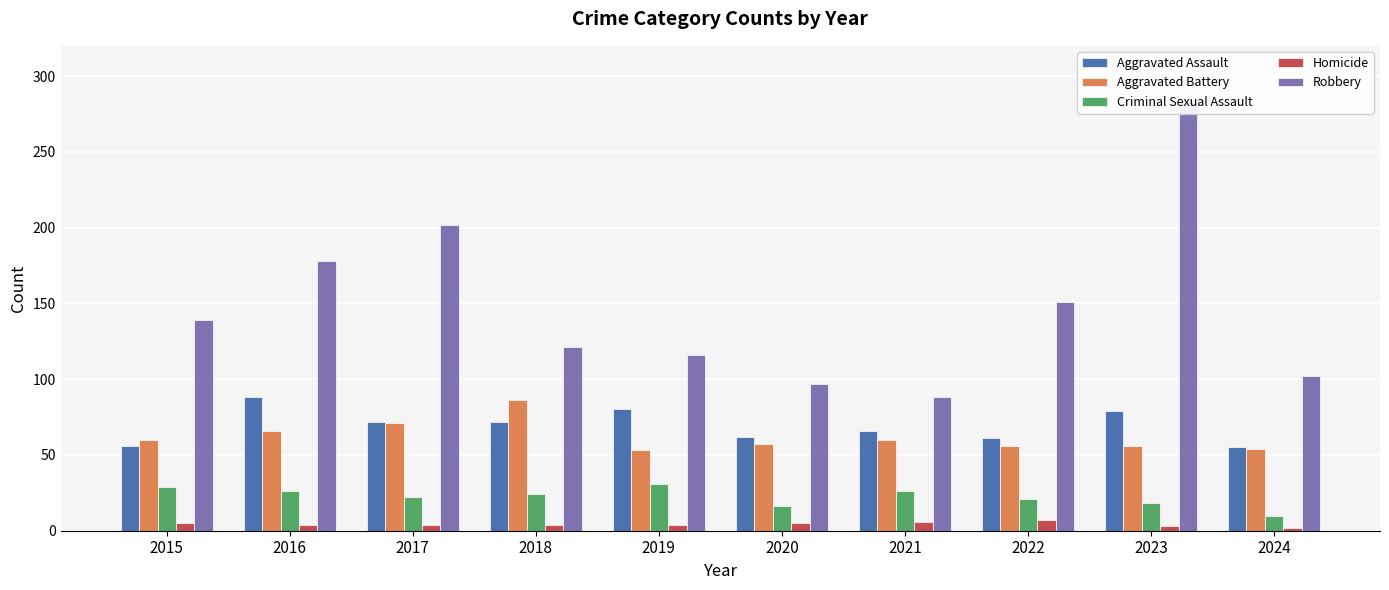

How many distinct data groups are displayed?

5